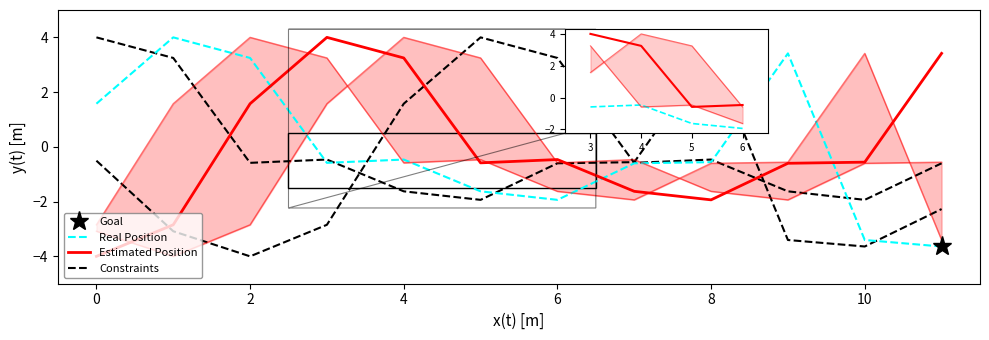

Is the value of Constraints at 4 greater than the value of Estimated Position at 11?

No